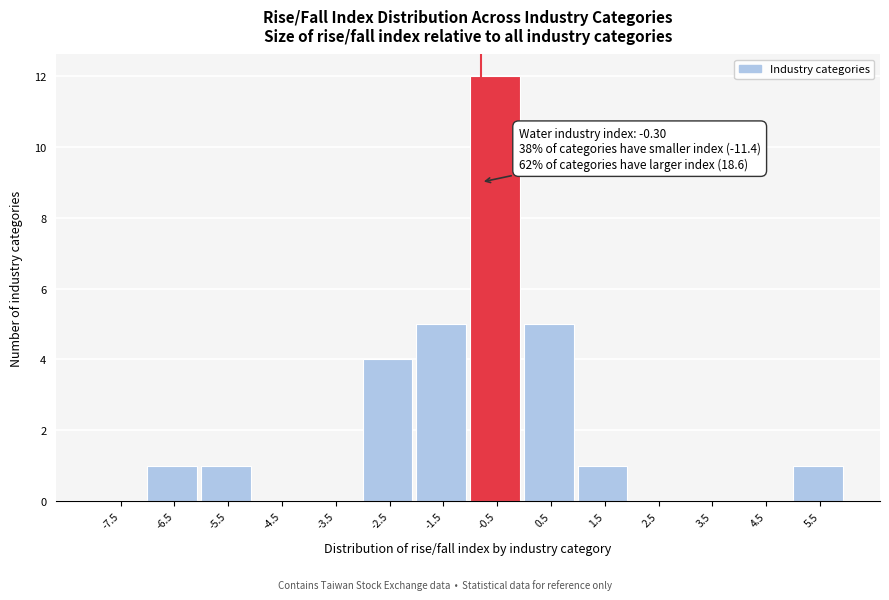

Reading left to right, transcribe all the data shown in this chart.

-7.5=0	-6.5=1	-5.5=1	-4.5=0	-3.5=0	-2.5=4	-1.5=5	-0.5=12	0.5=5	1.5=1	2.5=0	3.5=0	4.5=0	5.5=1